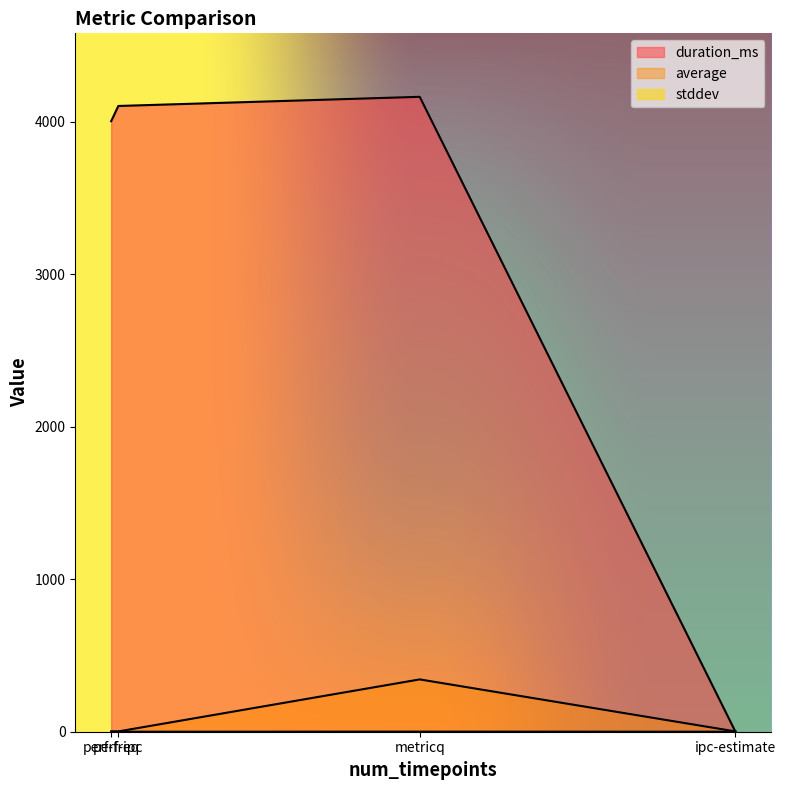

What is the total value across all series at perf-ipc?

4104.0